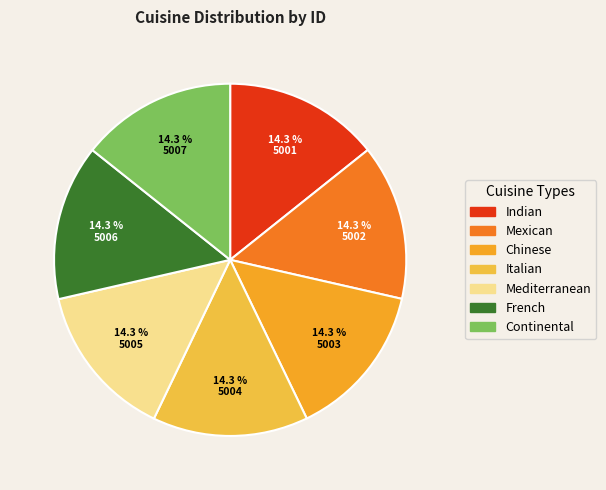

To the nearest percent, what portion does Continental represent?

14%